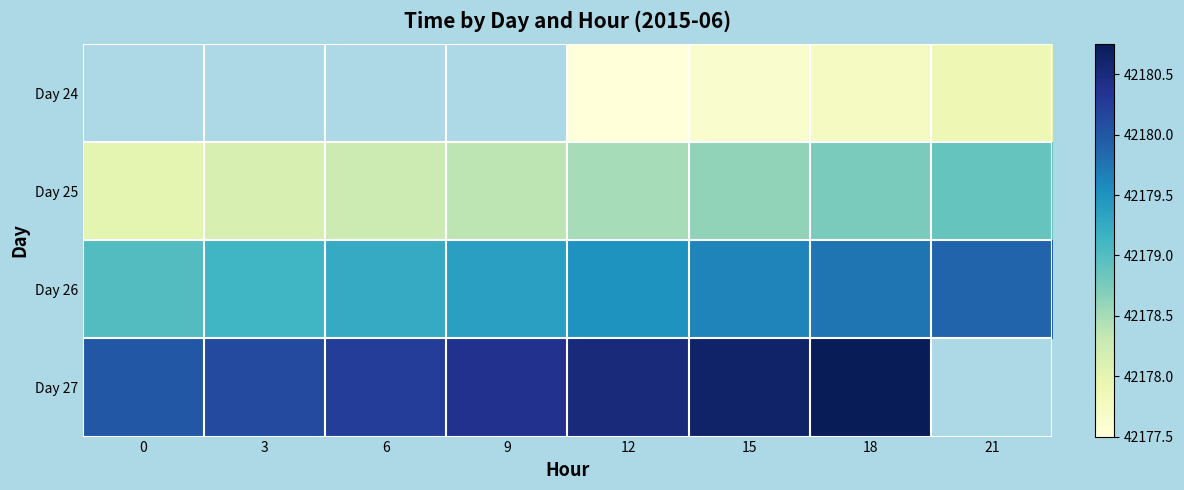

Is it true that Day 27 equals 42180.6 at 15?

True